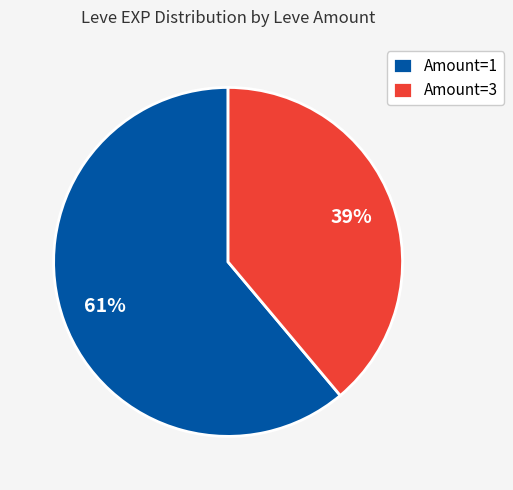

What is the smallest slice in the pie chart?

Amount=3